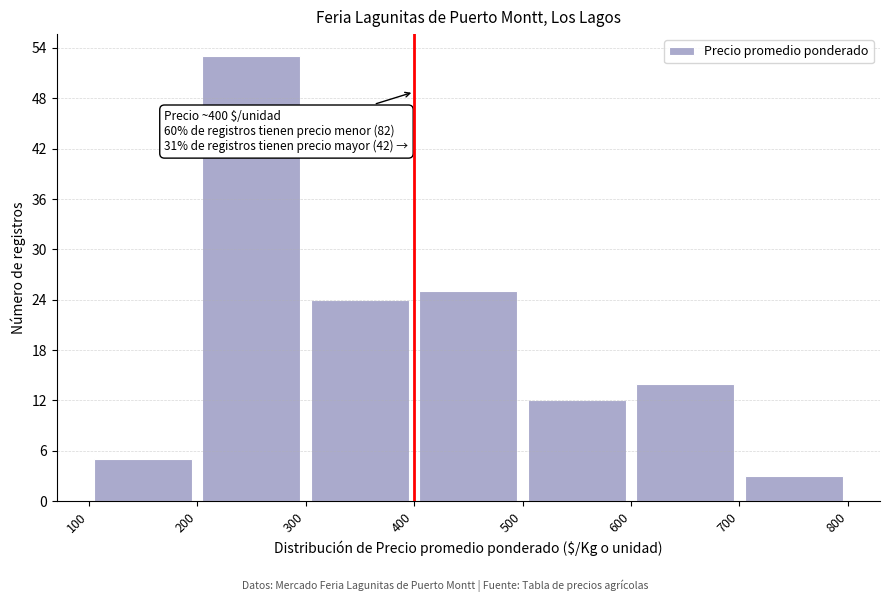

Which range on the x-axis has the tallest bar?

200 to 300